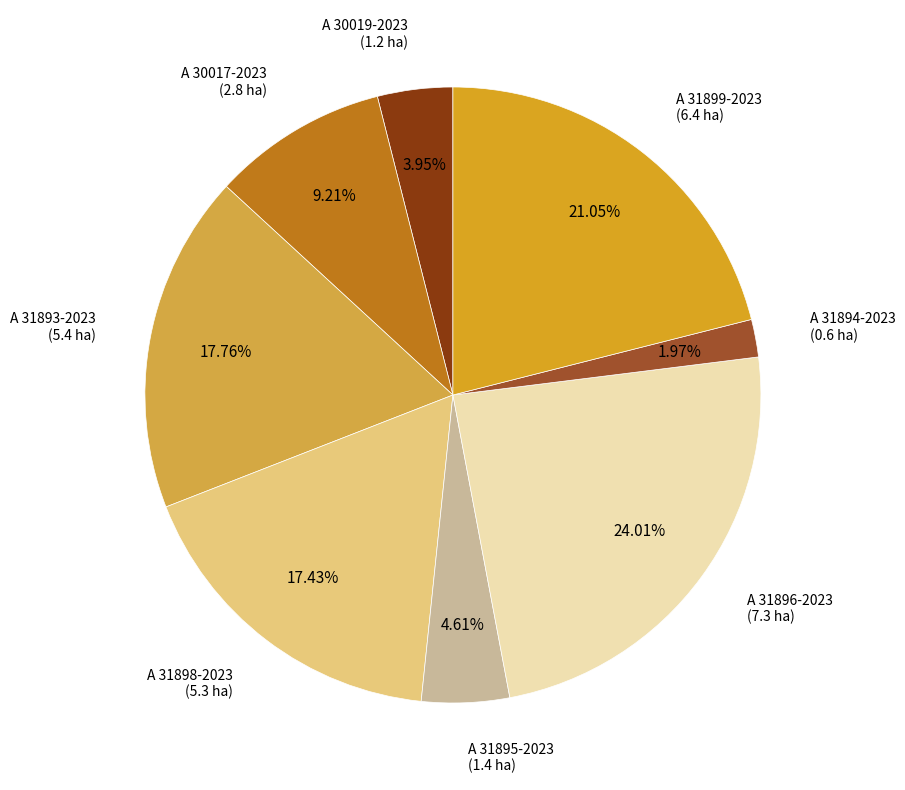

Does A 30017-2023 represent more than half of the total?

No